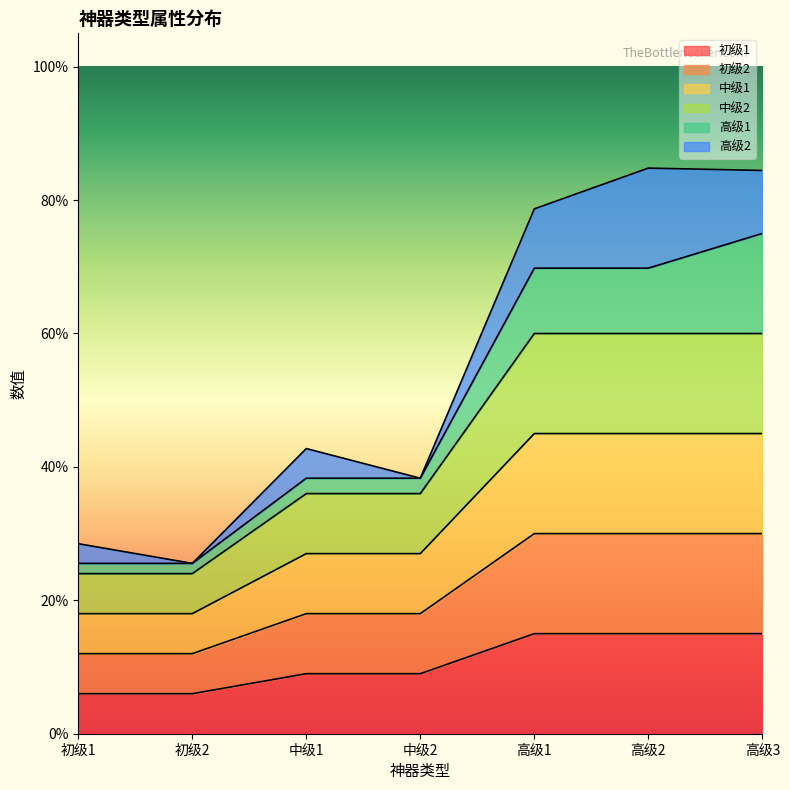

What is the label of the 6th point from the left?

高级2